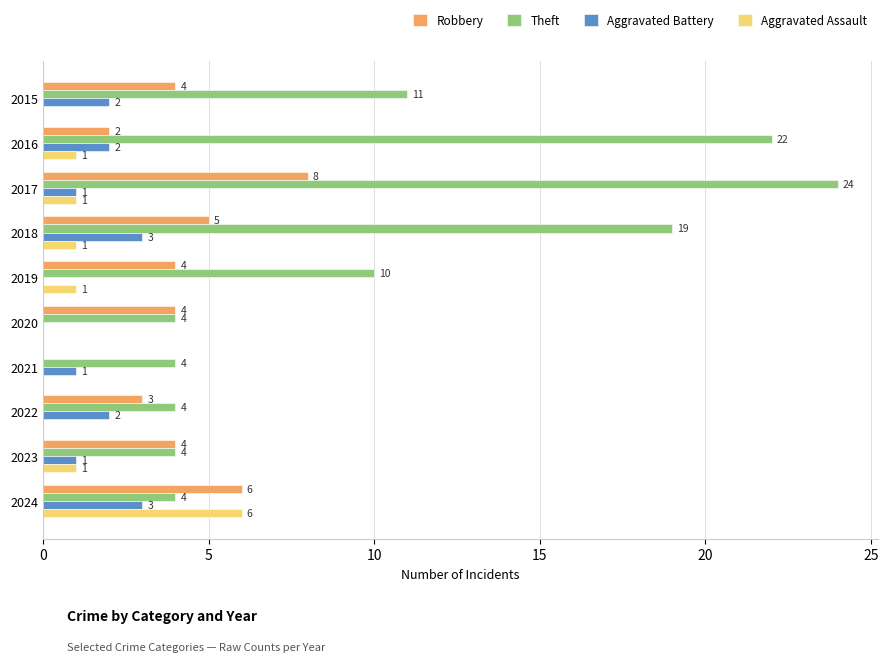

Between 2017 and 2024, which series saw the biggest shift?

Theft